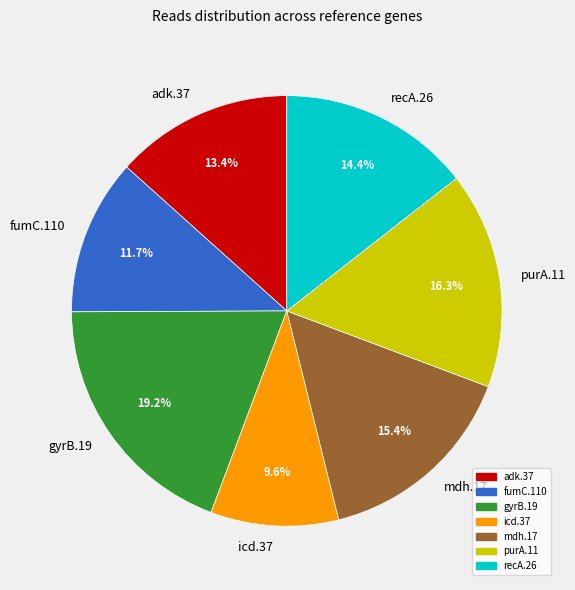

Approximately how many times larger is the value at fumC.110 compared to recA.26?

0.8